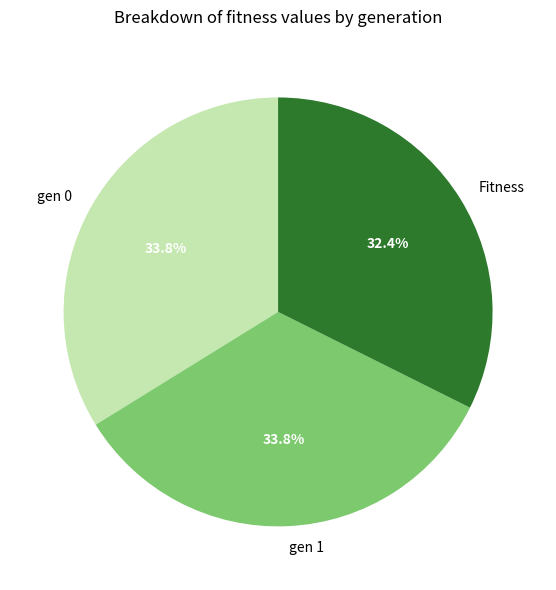

What is the smallest slice in the pie chart?

Fitness